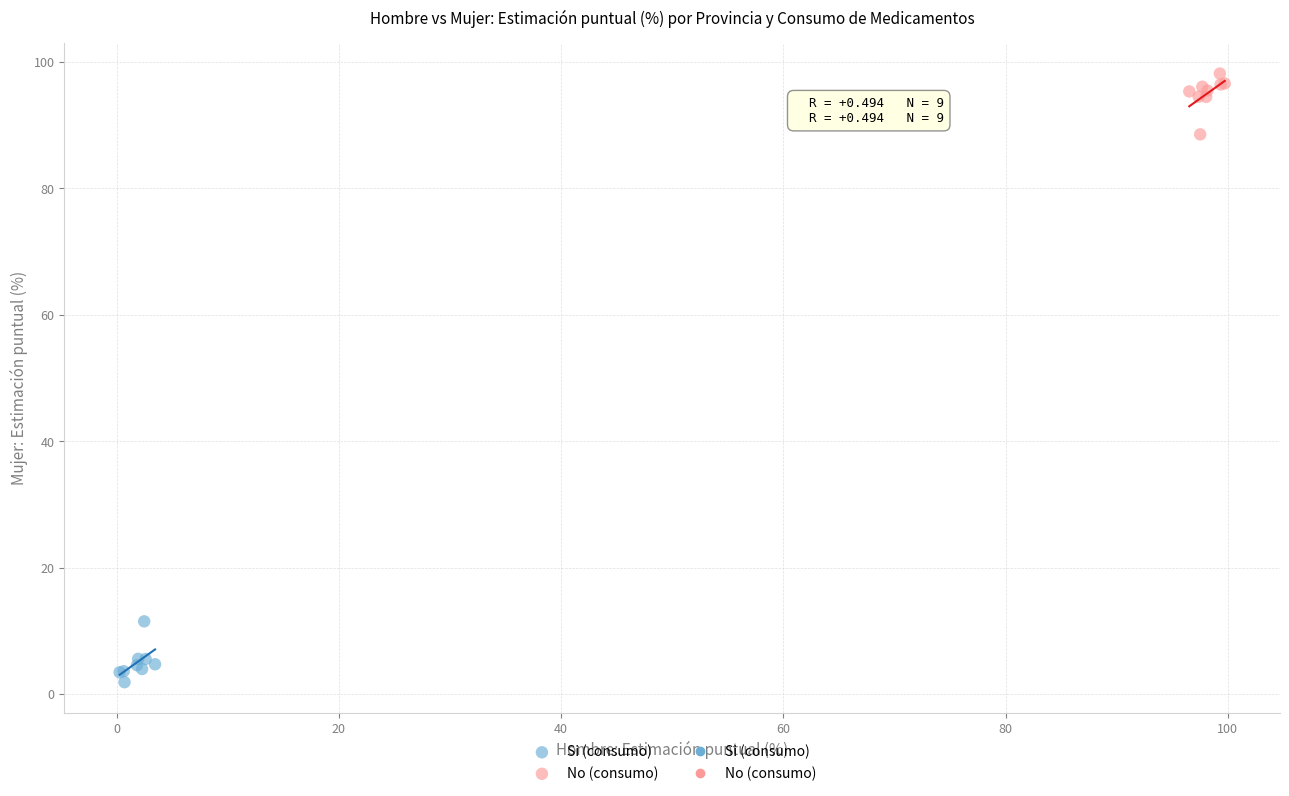

Which series reaches the maximum Y coordinate?

No (consumo)